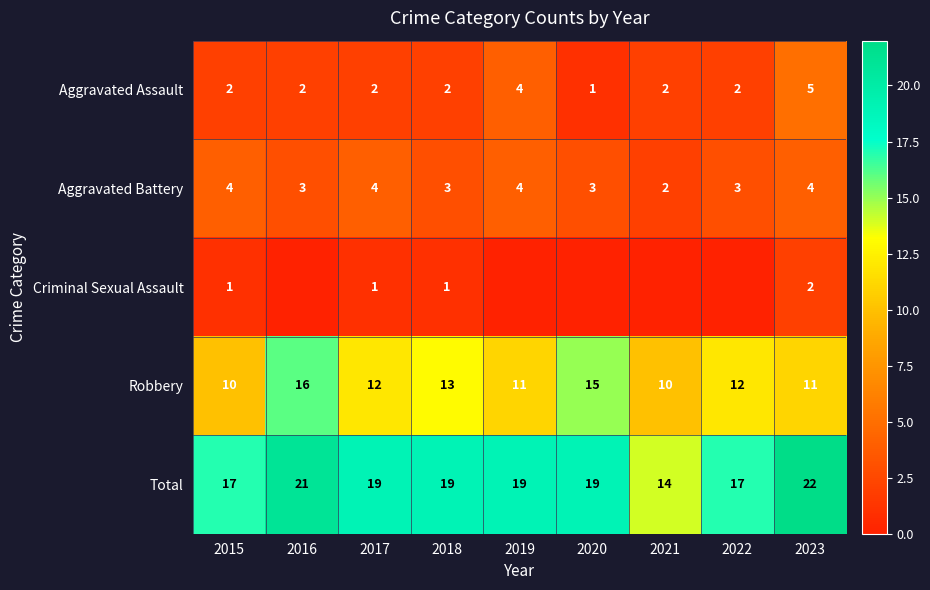

What is the difference between the highest and lowest values at 2020?

19